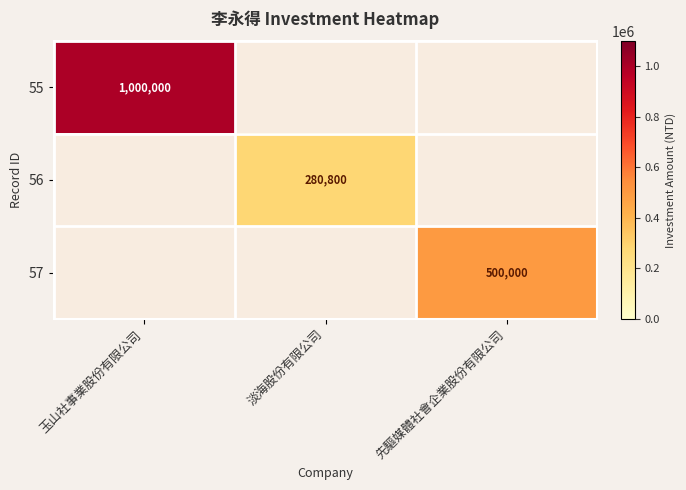

How many data points does each series have?

3